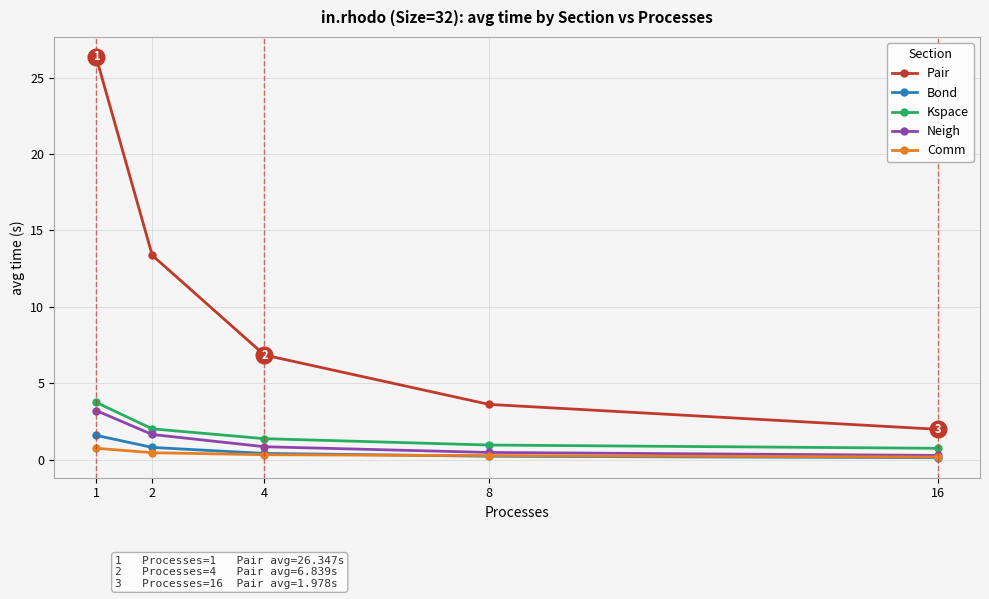

At how many categories does at least one series exceed 6?

3